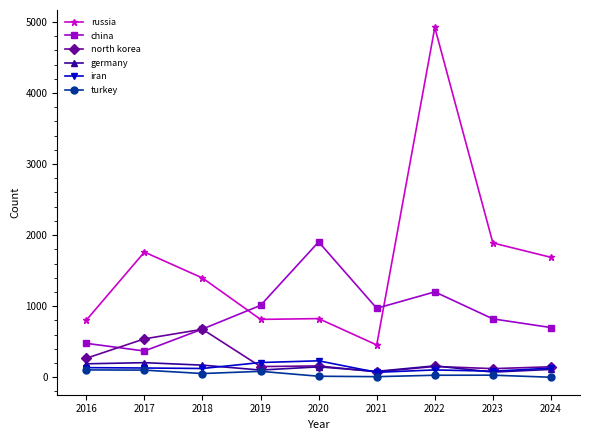

What is the greatest value displayed?

4921